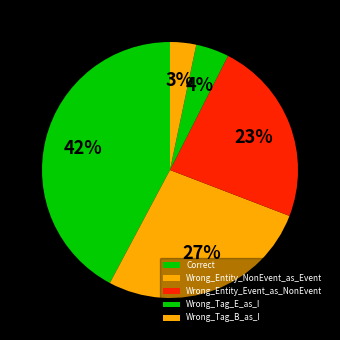

Which has a higher value, Correct or Wrong_Entity_NonEvent_as_Event?

Correct